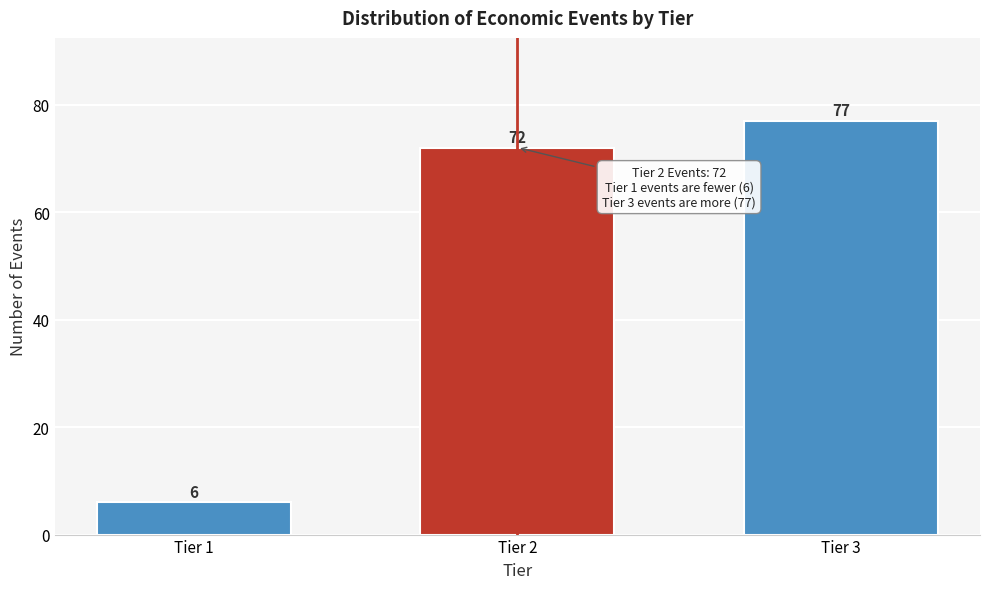

Reading left to right, what are all the values shown in this chart?

Tier 1=6	Tier 2=72	Tier 3=77